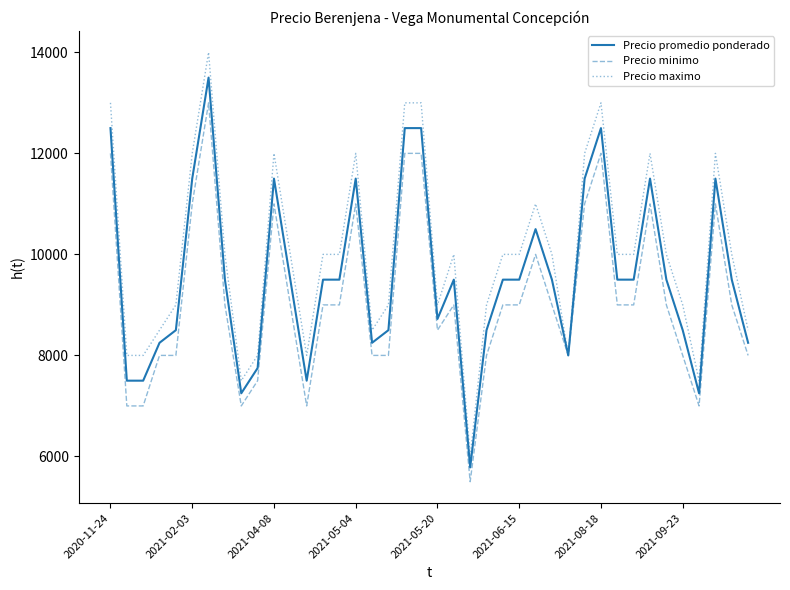

Which series has the widest spread of values?

Precio maximo